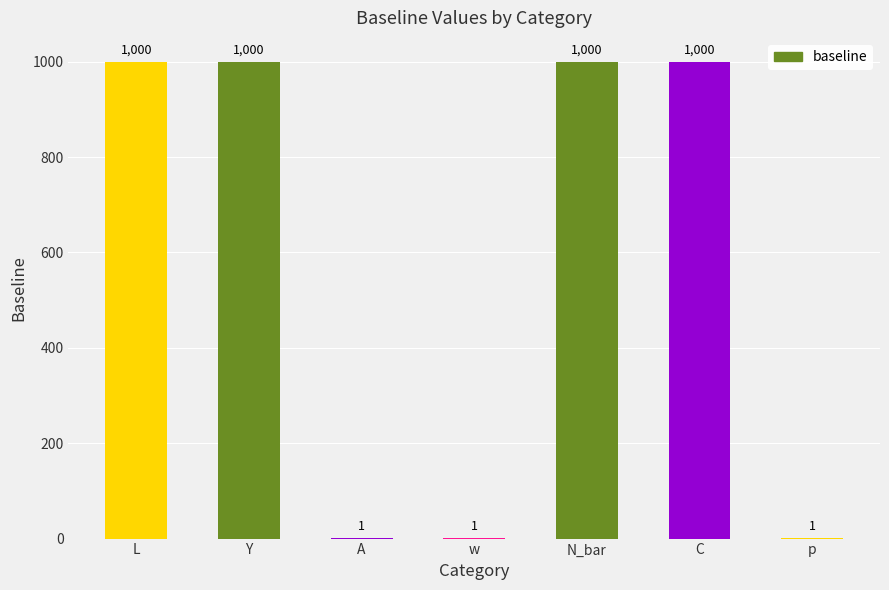

The value at w is 1. True or false?

True